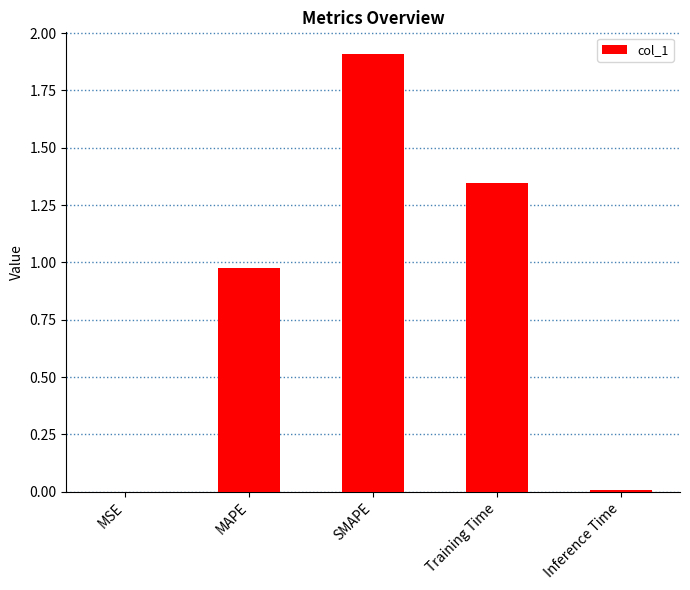

At which category does the chart reach its peak across all series?

SMAPE